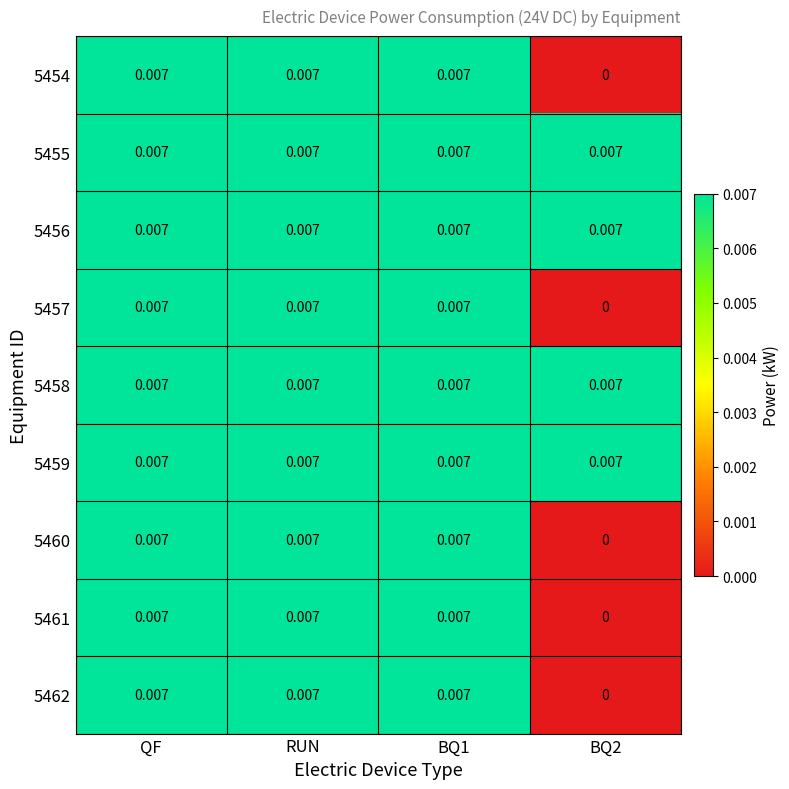

Rank the series by their maximum value, from highest to lowest.

5454, 5455, 5456, 5457, 5458, 5459, 5460, 5461, 5462